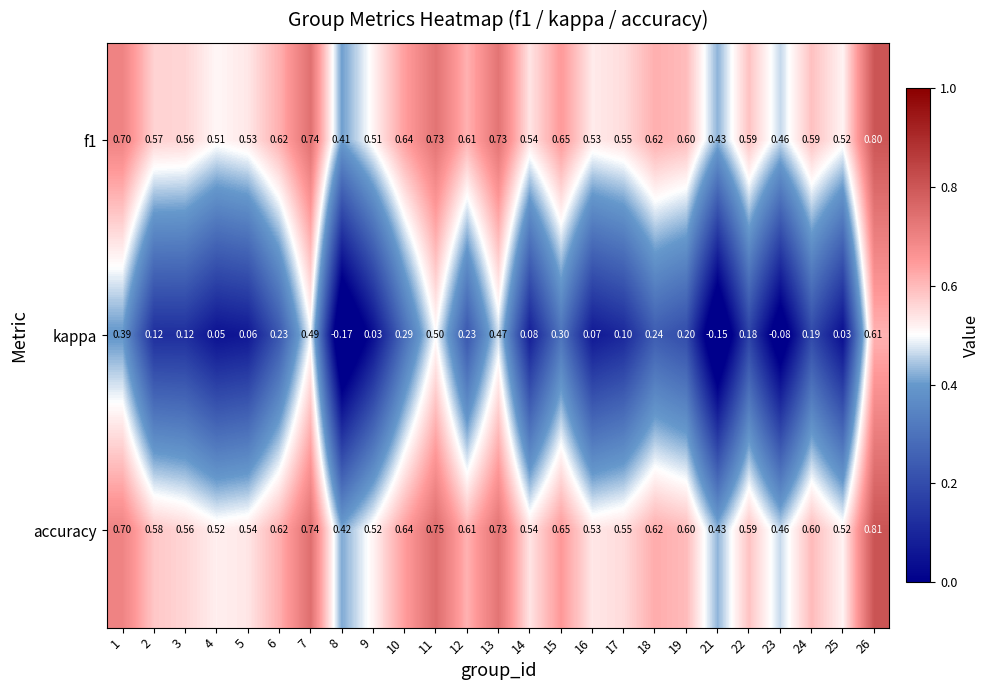

Between 9 and 14, which series saw the biggest shift?

kappa